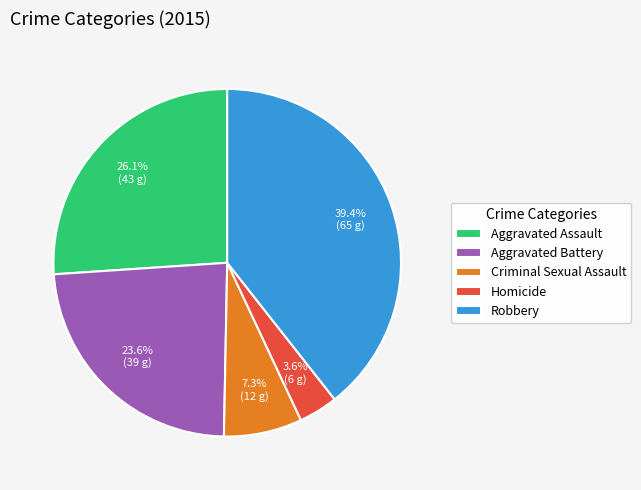

How many segments does this pie chart have?

5